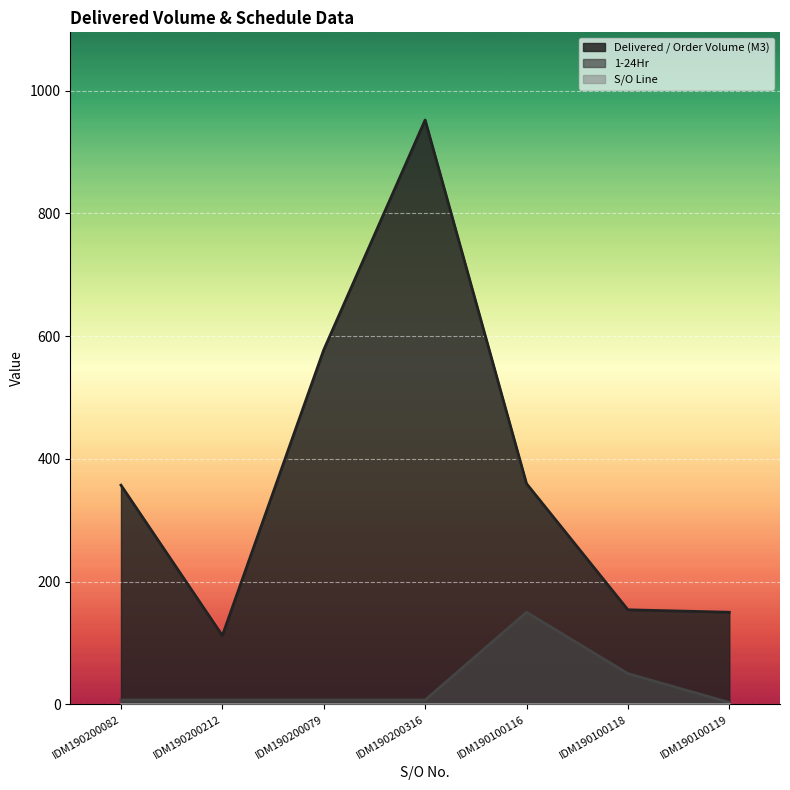

Read the 1-24Hr value at IDM190100118.

50.0